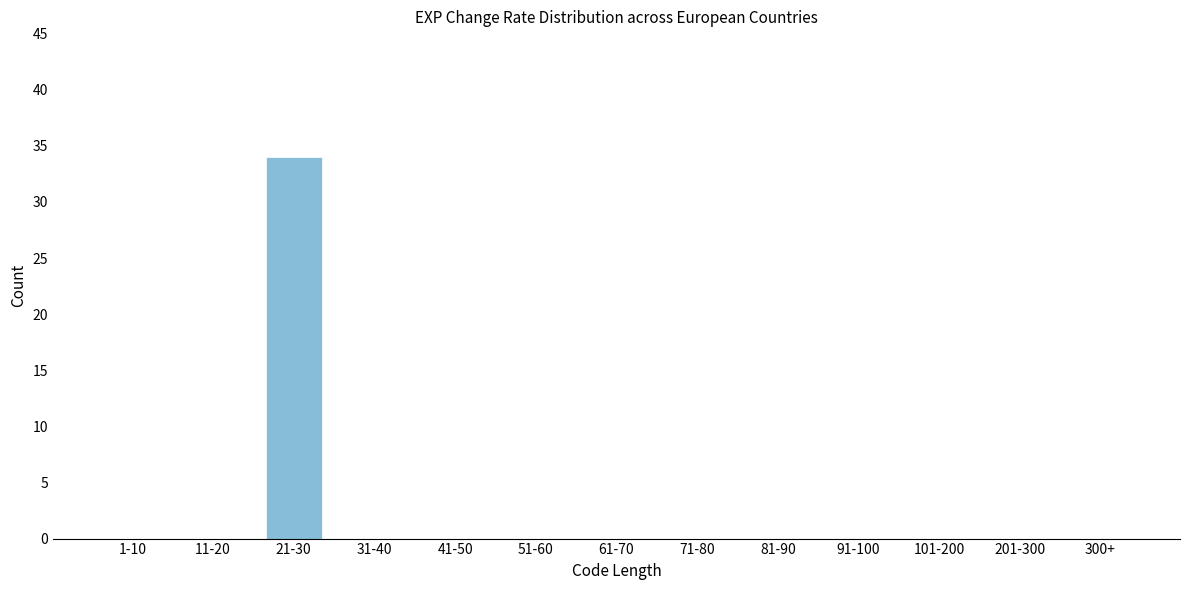

Reading left to right, extract all data points from this chart.

1-10=0	11-20=0	21-30=34	31-40=0	41-50=0	51-60=0	61-70=0	71-80=0	81-90=0	91-100=0	101-200=0	201-300=0	300+=0